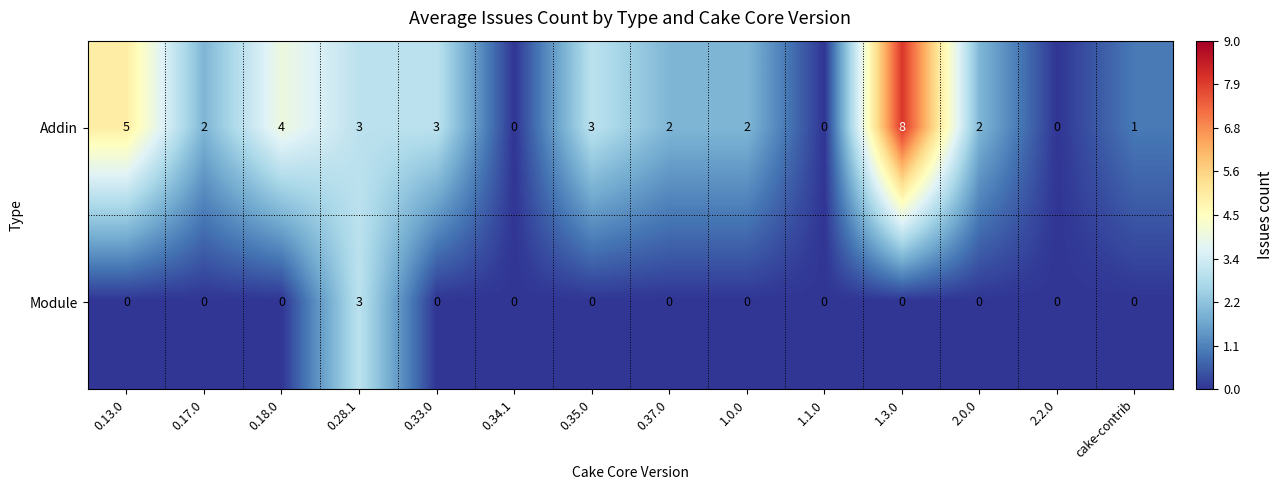

What is the total value across all series at 1.3.0?

8